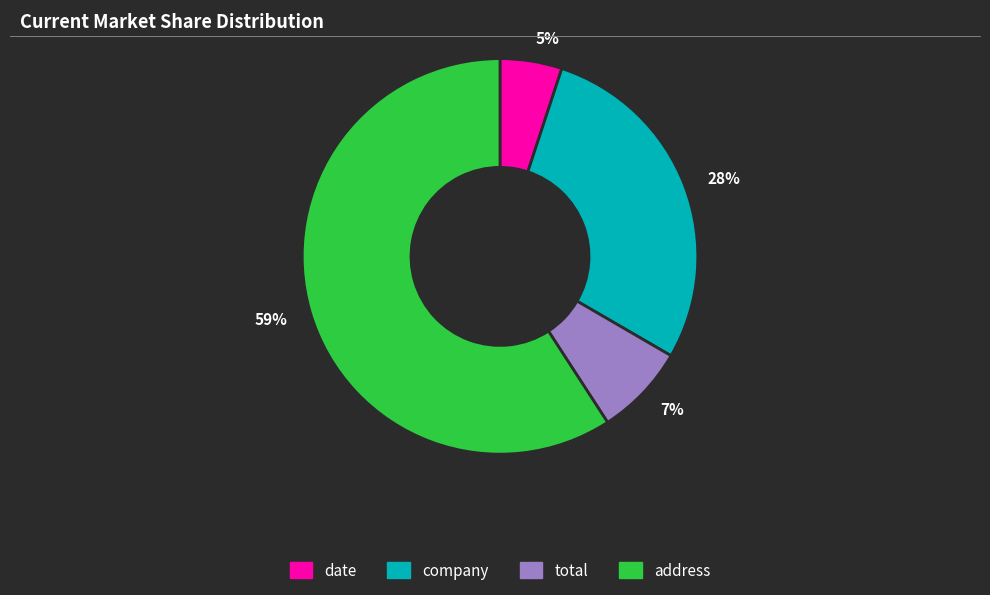

What percentage is the company slice, to the nearest percent?

28%